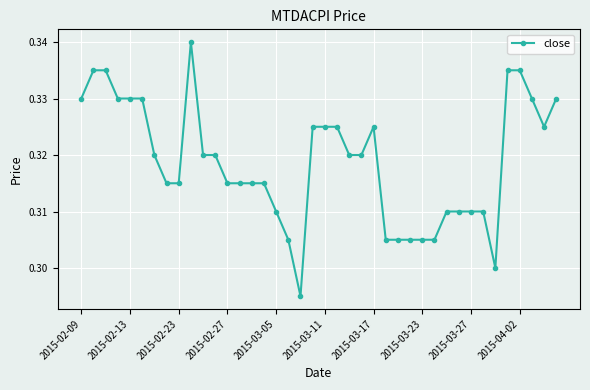

True or false: there are more than 0 points higher than both neighbors.

True